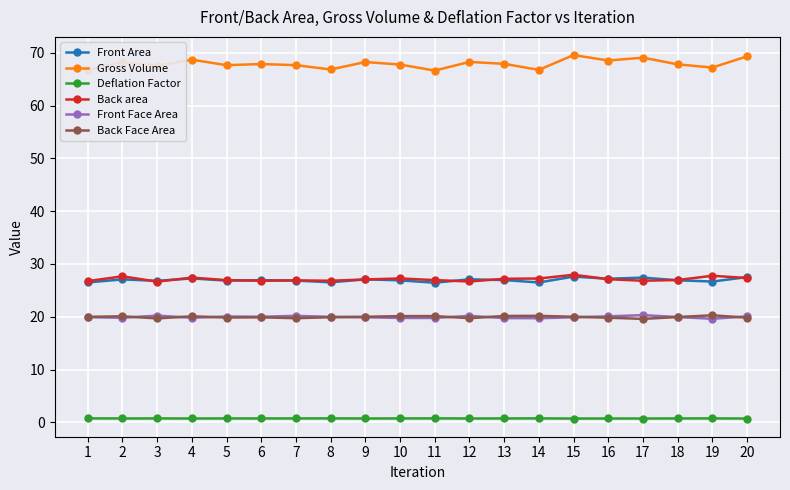

True or false: Front Face Area has more than 1 interior local peaks.

True